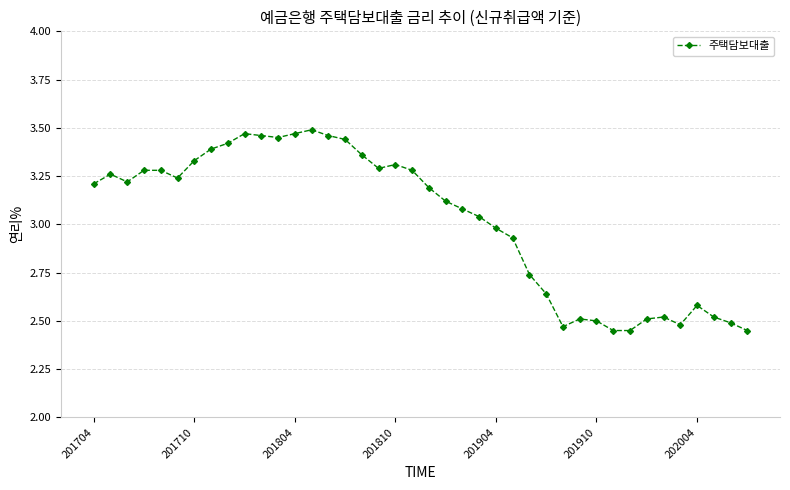

What is the difference between the maximum and minimum values?

1.0